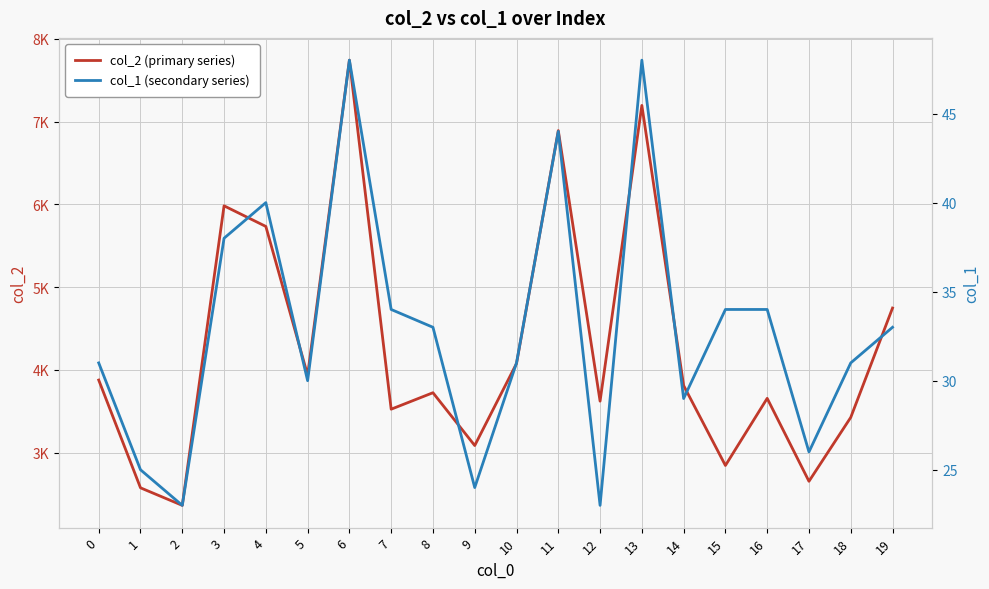

Count the number of data series in this chart.

2